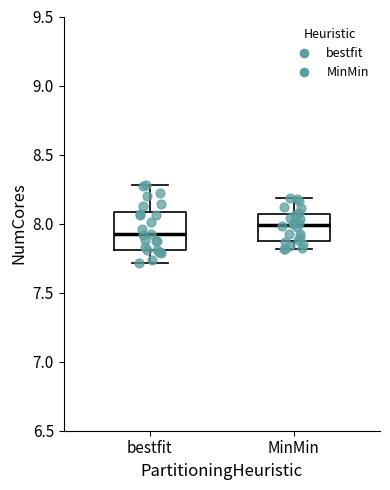

Comparing the boxes themselves (not the whiskers), which one is the tallest?

bestfit